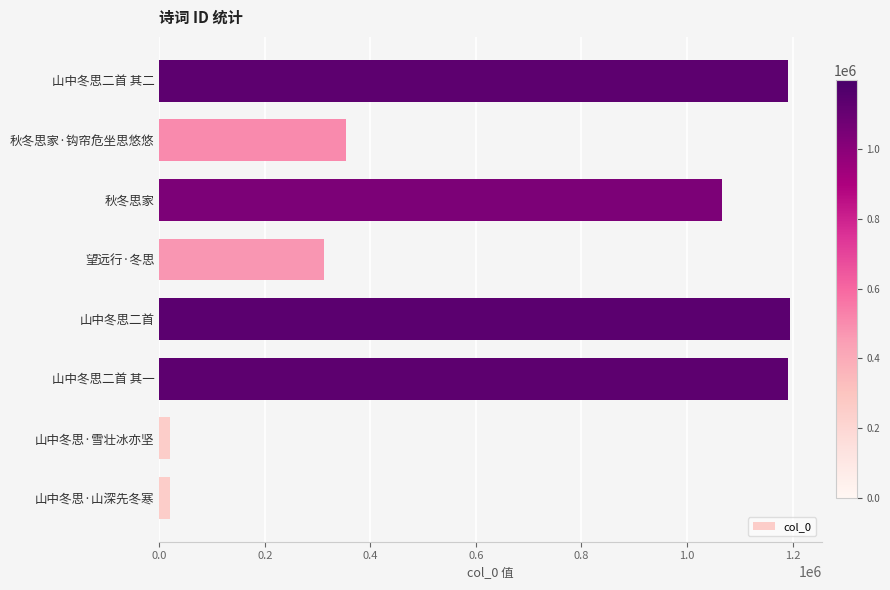

What is the sum of all values?

5353072